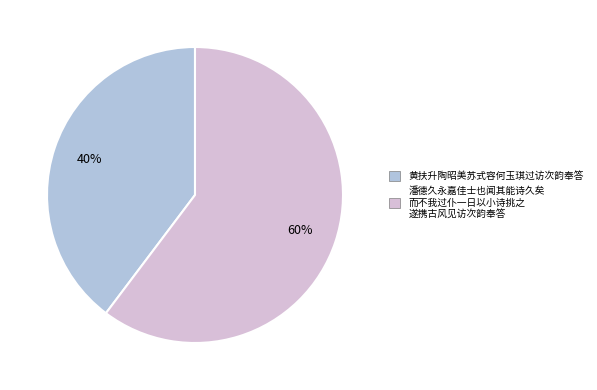

Does any single category account for the majority?

Yes